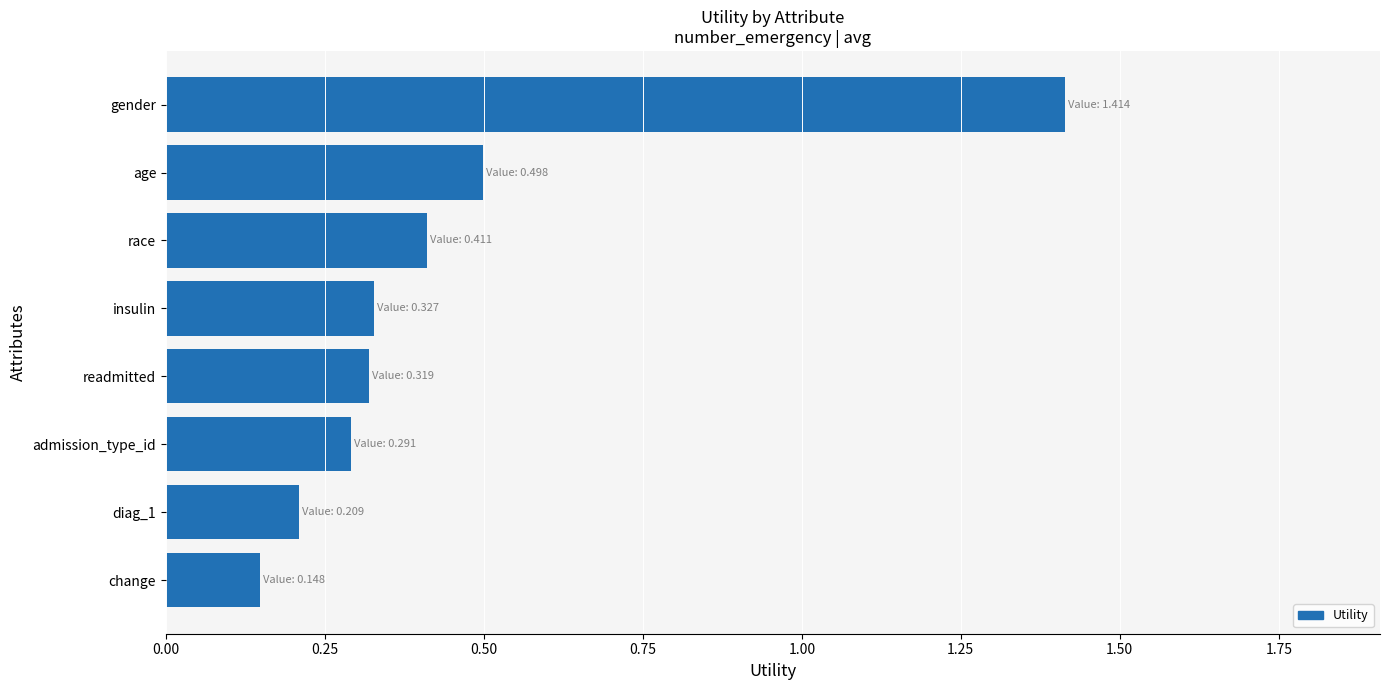

What is the sum of the values at race and admission_type_id?

0.7